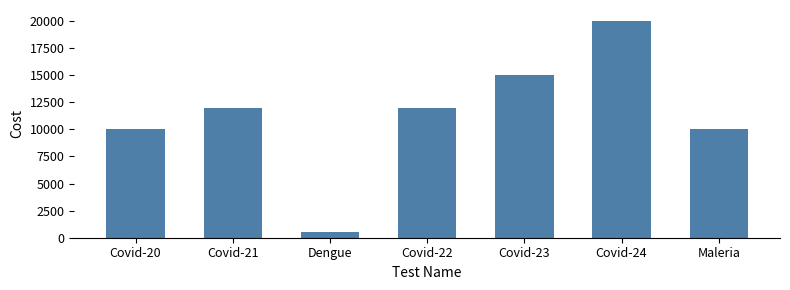

Reading left to right, list all the values displayed in this chart.

10000	12000	500	12000	15000	20000	10000